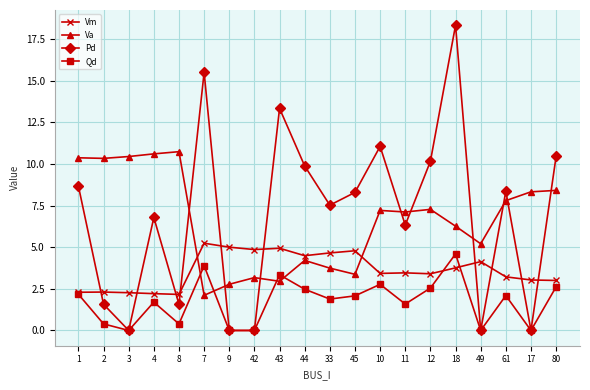

Which series has the largest range (max minus min)?

Pd